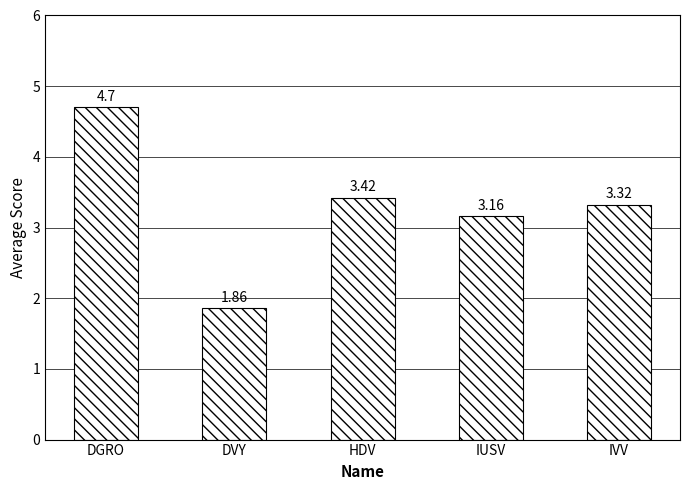

What is the label of the 2nd bar from the left?

DVY